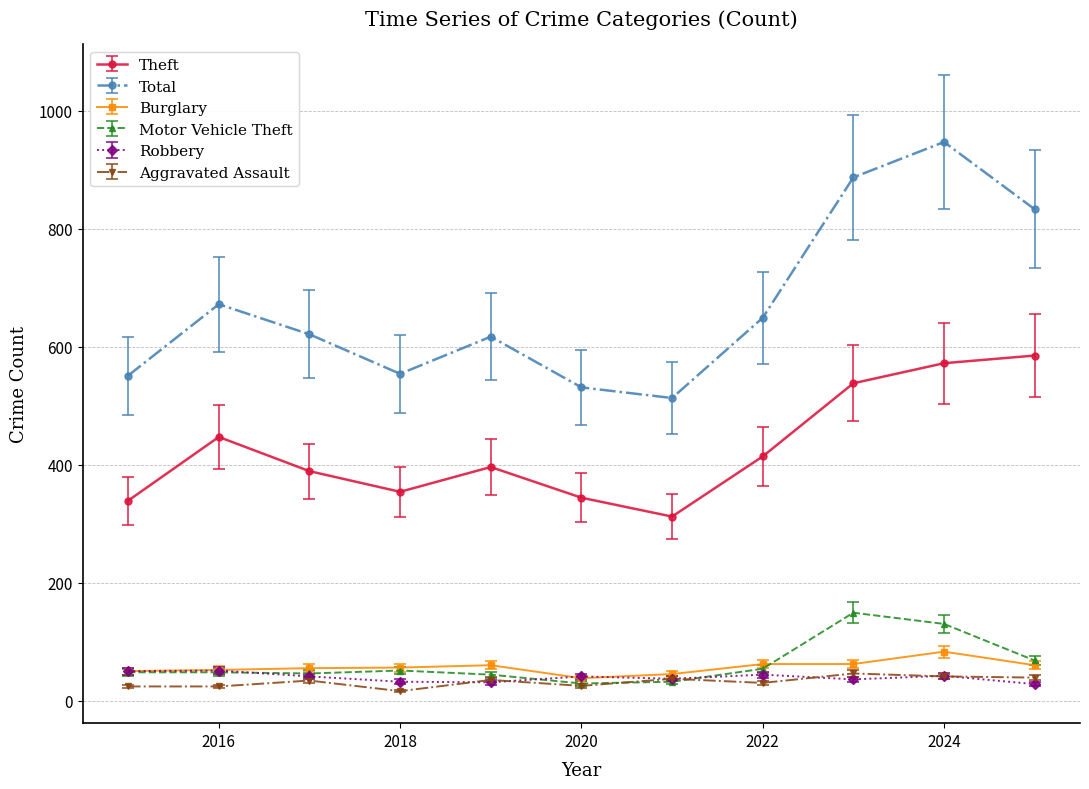

Which series has the largest total across all categories?

Total